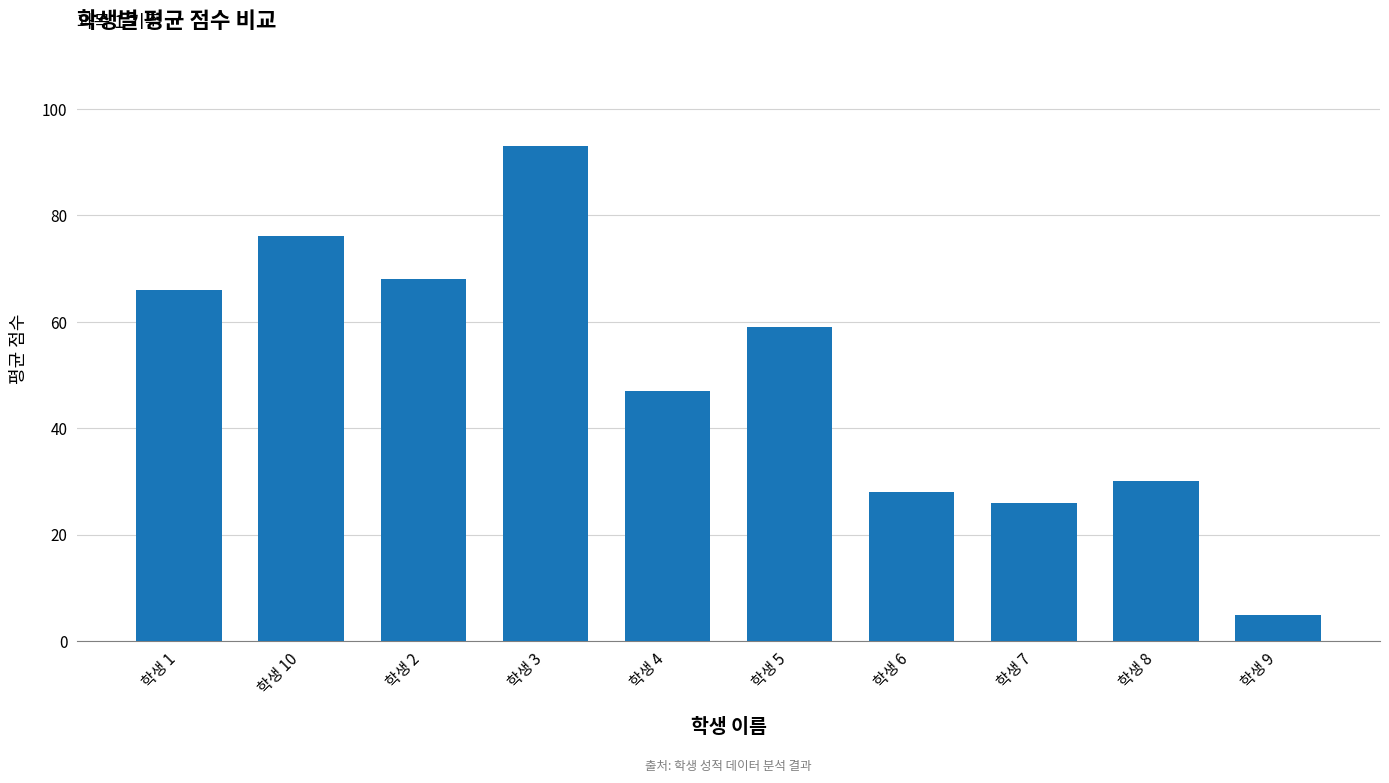

How many series are shown in this chart?

1